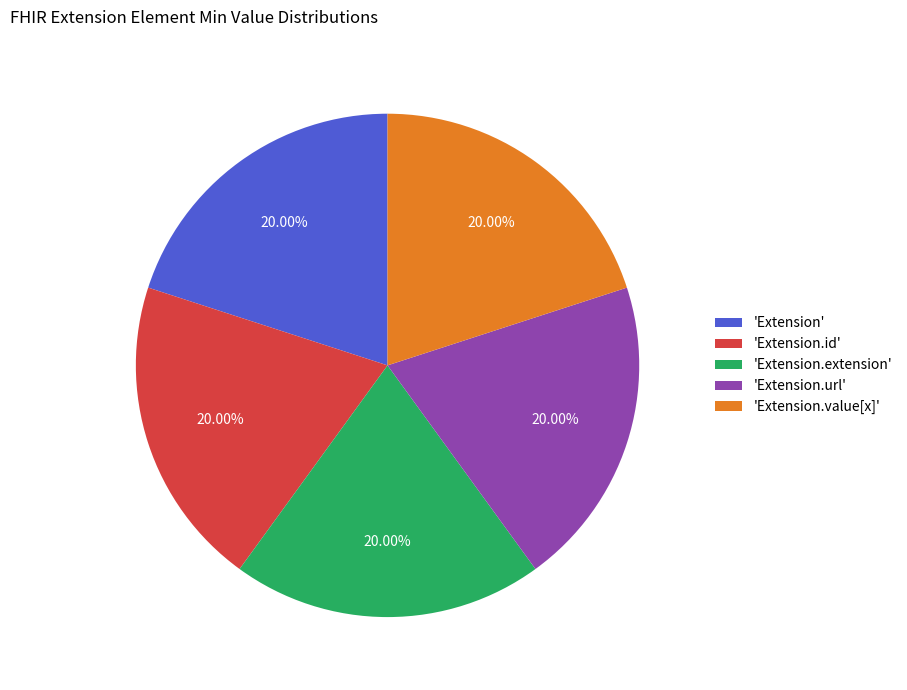

Does any single category account for the majority?

No